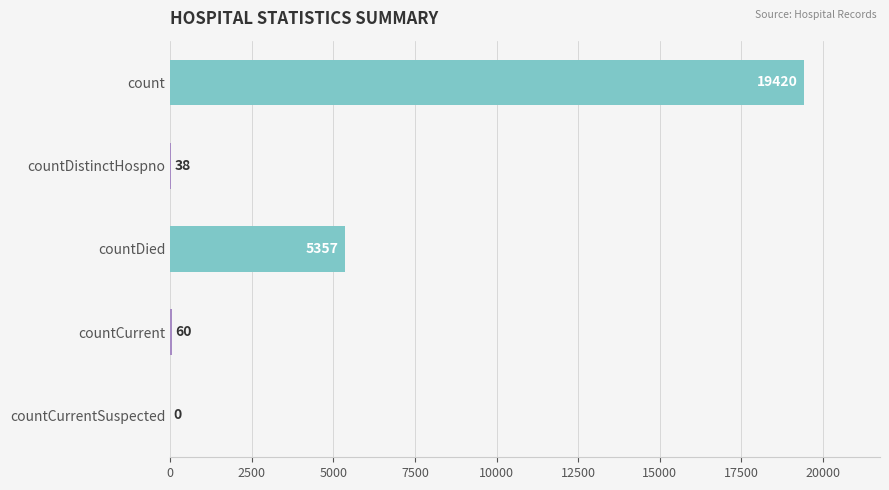

What is the ratio of the value at count to the value at countCurrent?

323.7